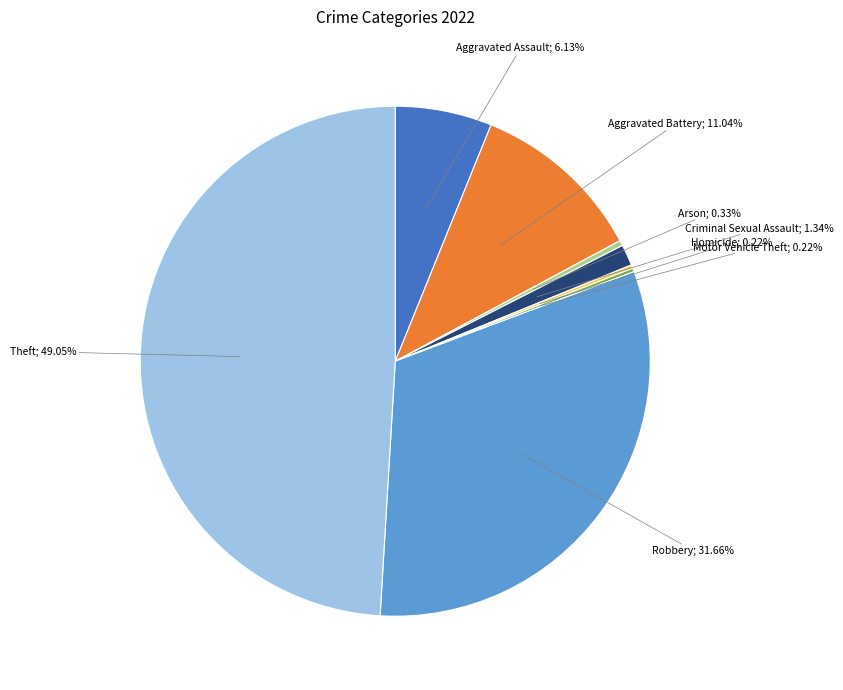

Is there any slice that represents more than half of the pie?

No